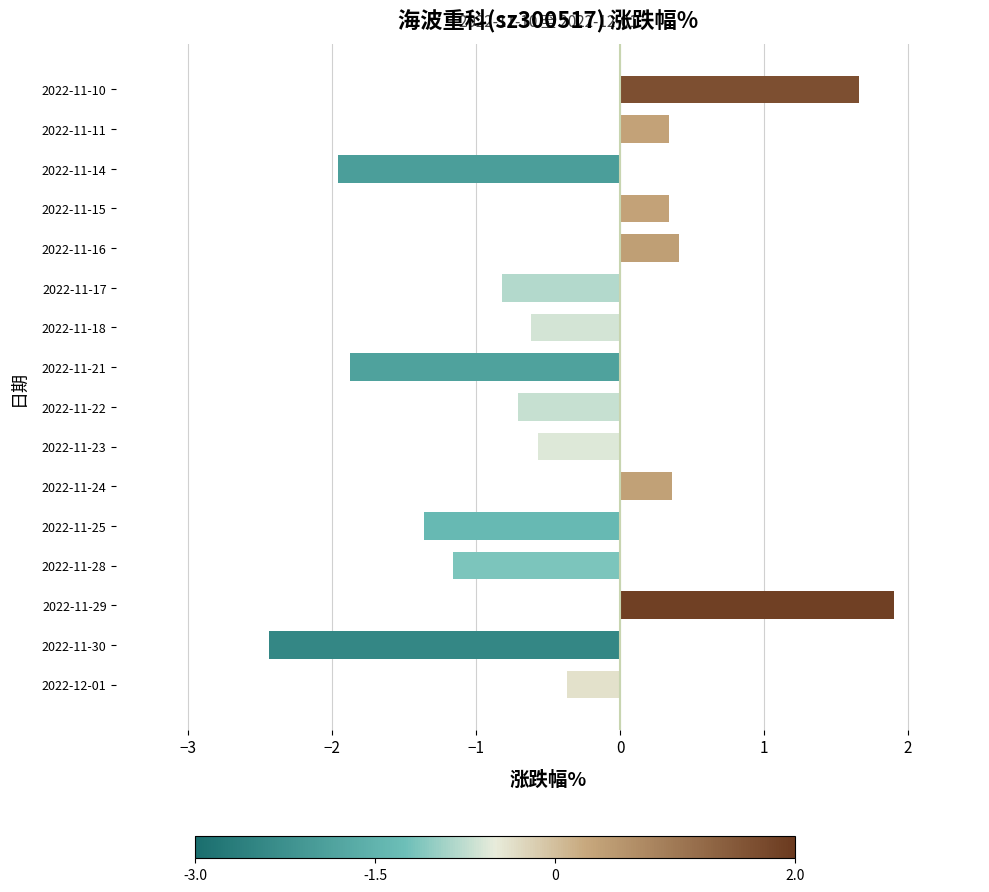

True or false: the data shows 0.3 at 2022-11-11.

True